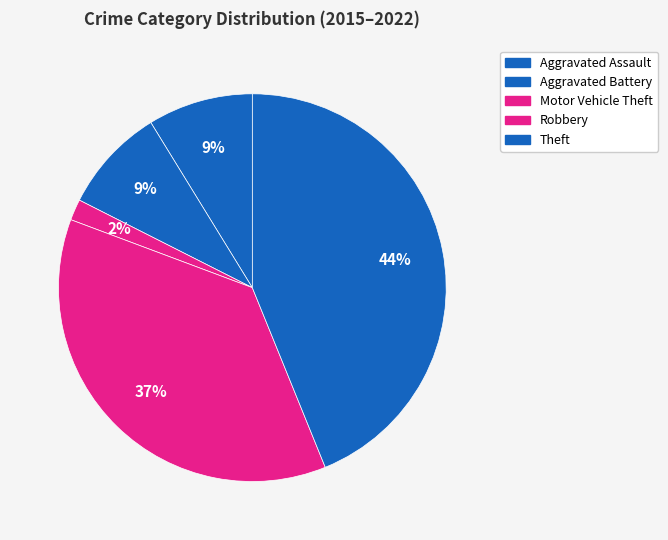

To the nearest percent, what percentage of the pie is Aggravated Battery?

9%